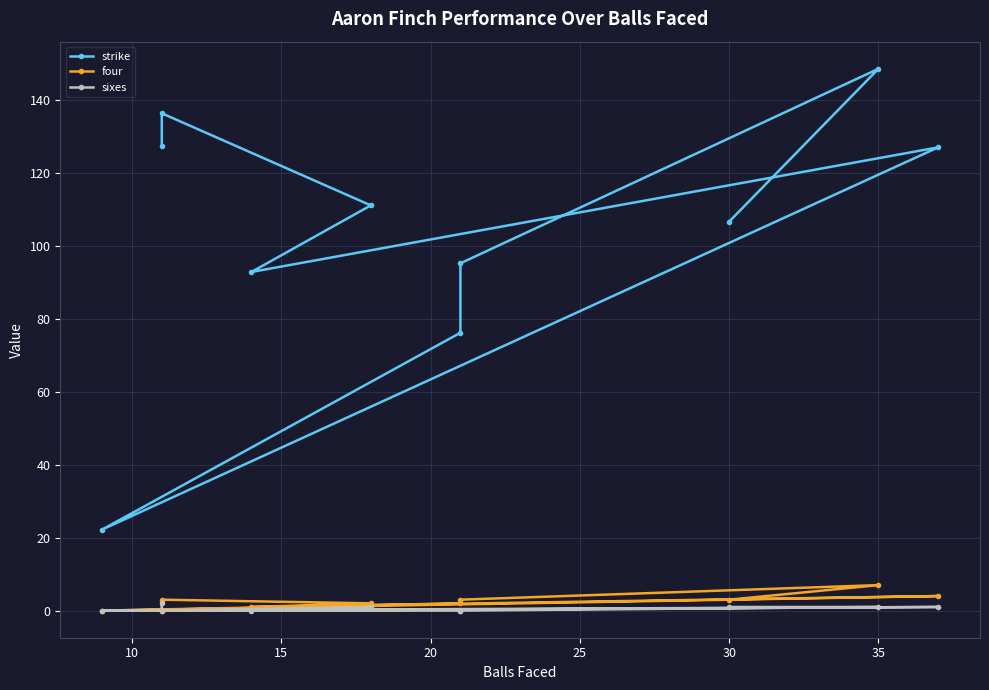

True or false: strike and sixes cross at least once.

False